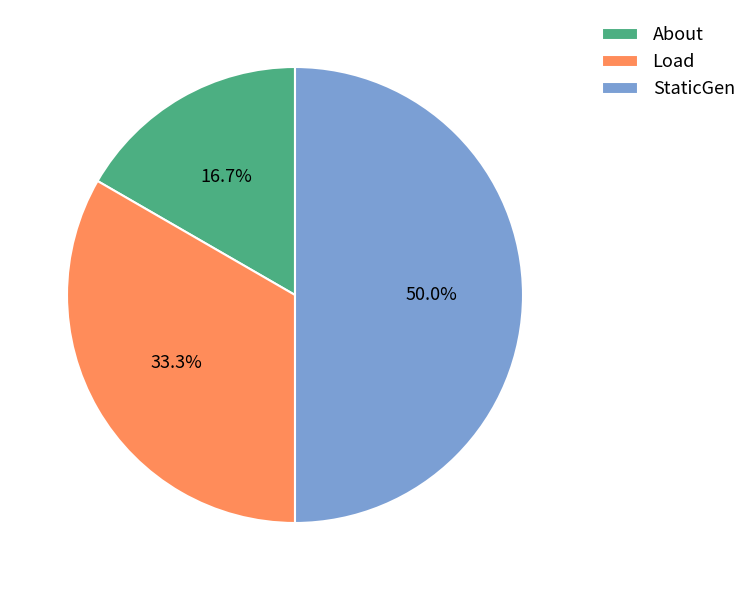

To the nearest percent, what is the difference between the StaticGen and About slice percentages?

33%